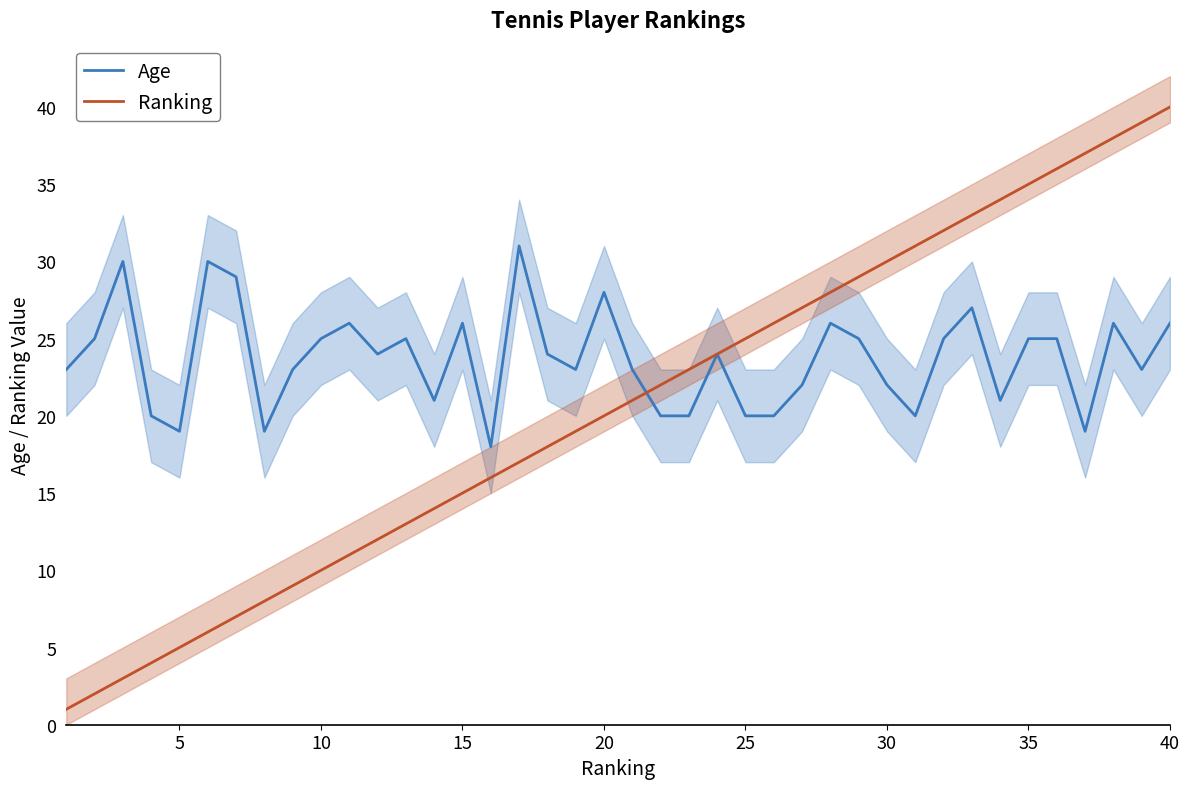

Does the chart have visible grid lines?

No